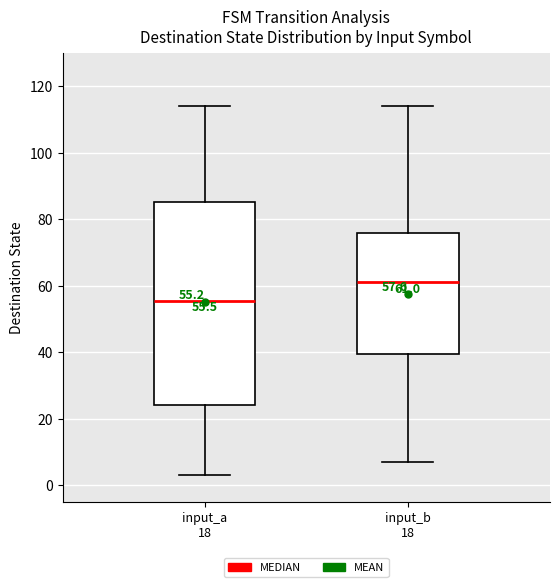

Which box is the tallest, from its lower edge to its upper edge?

input_a 18